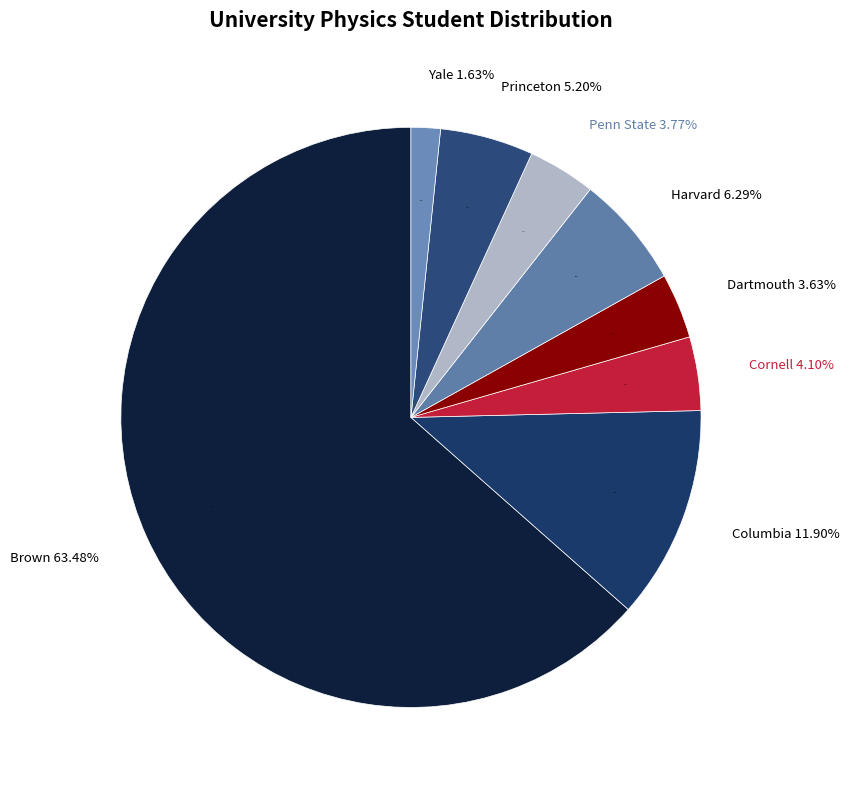

Is it true that Columbia is 12% of the pie?

True